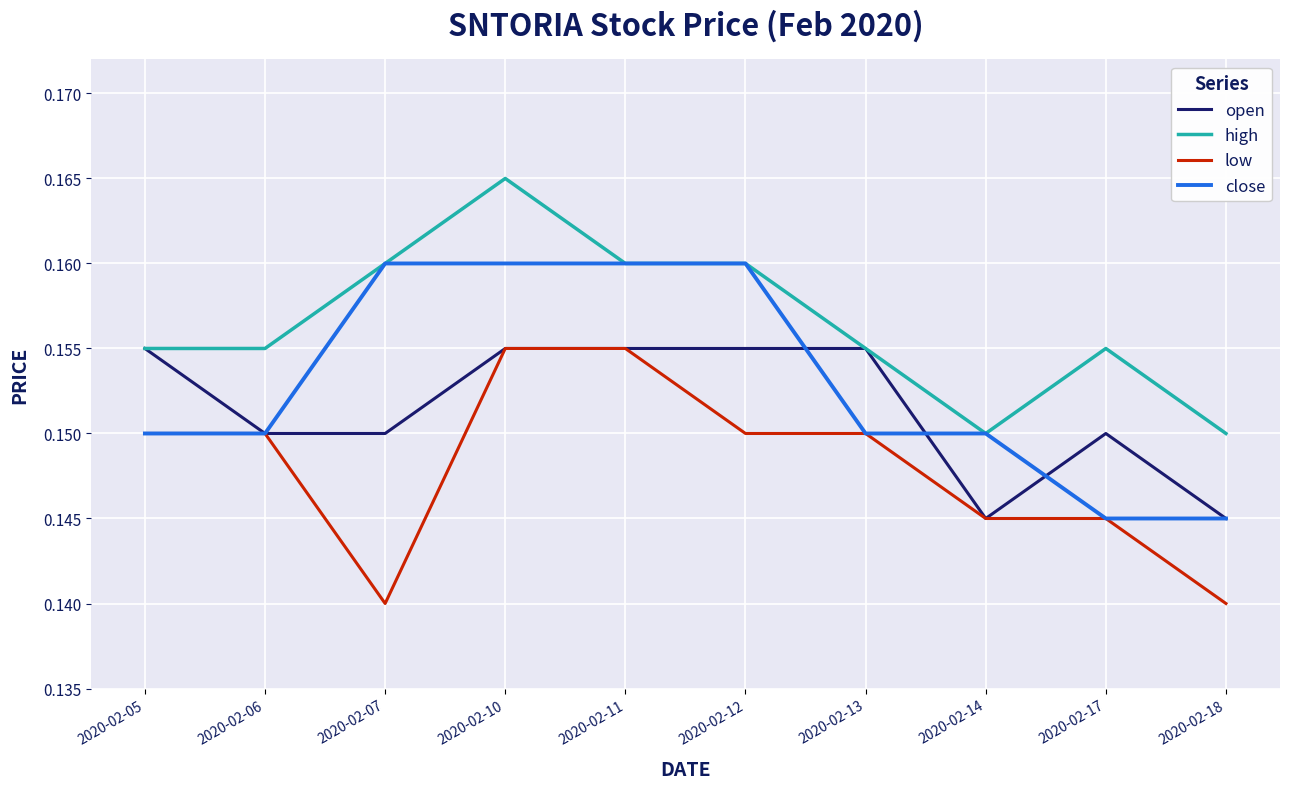

Is it true that open equals 0.2 at 2020-02-14?

False